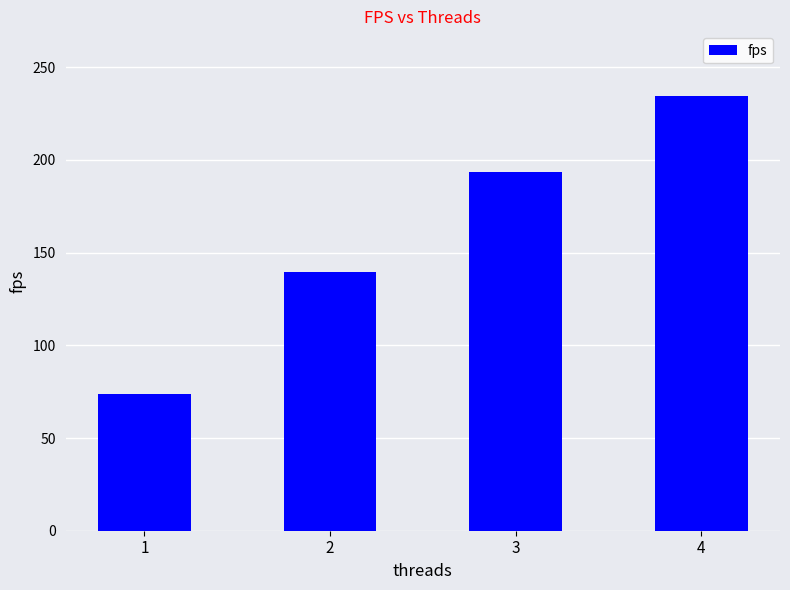

Does the chart contain any negative values?

No